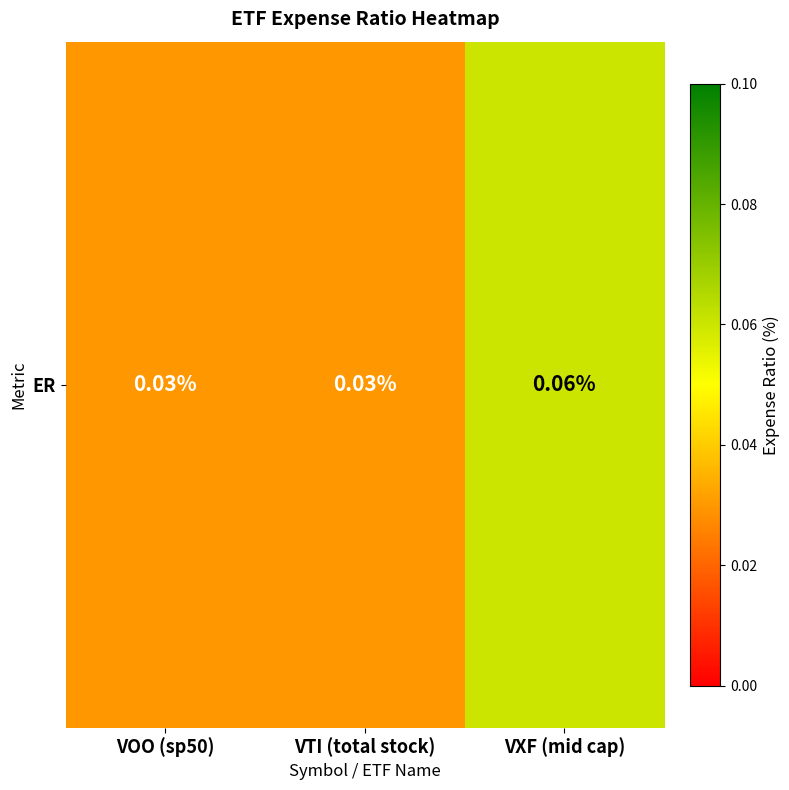

The chart shows a value of 0.0 at VOO (sp50). True or false?

False